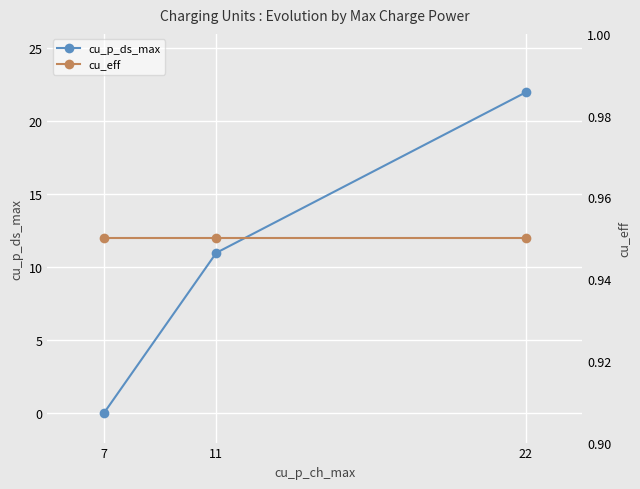

How many values in cu_p_ds_max are above zero?

2